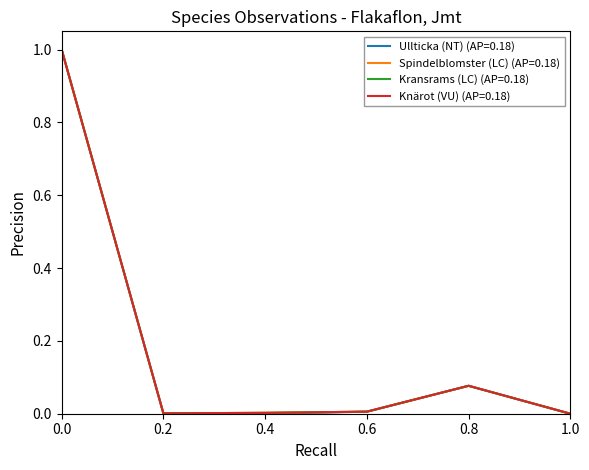

What is the total value across all series at 0.8?

0.3